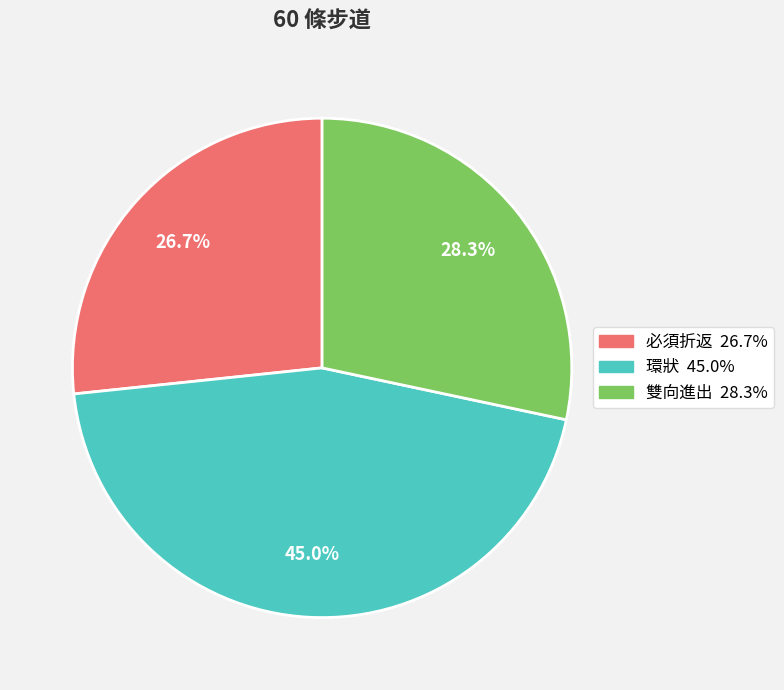

To the nearest percent, what is the combined percentage of 必須折返 and 雙向進出?

55%